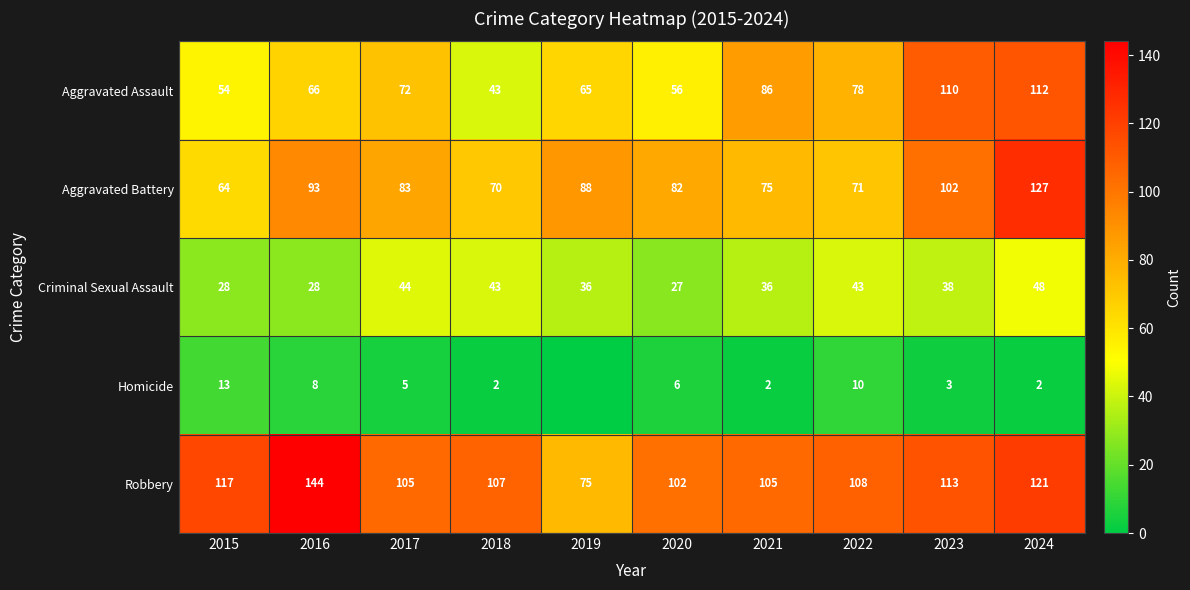

Between 2017 and 2023, which is larger?

2023